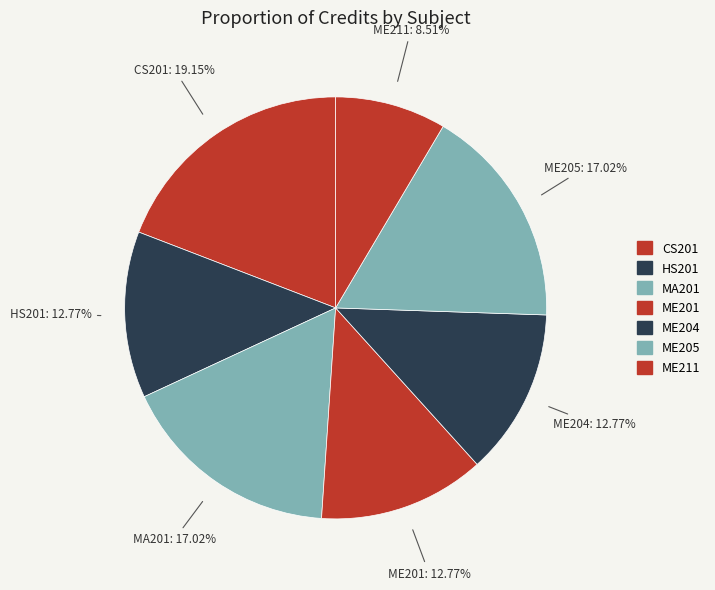

Which category has the smallest portion of the pie?

ME211